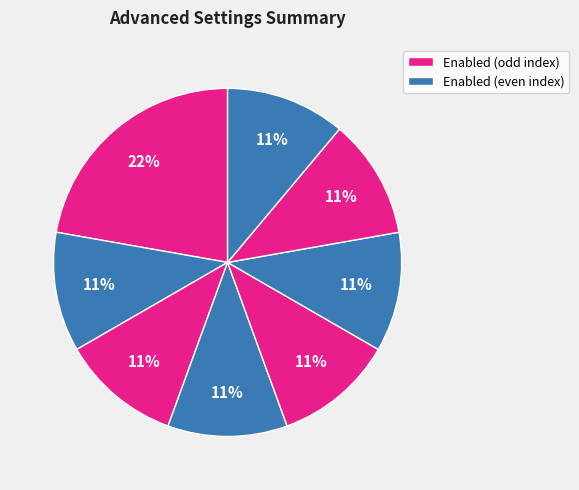

How many slices are in this pie chart?

8